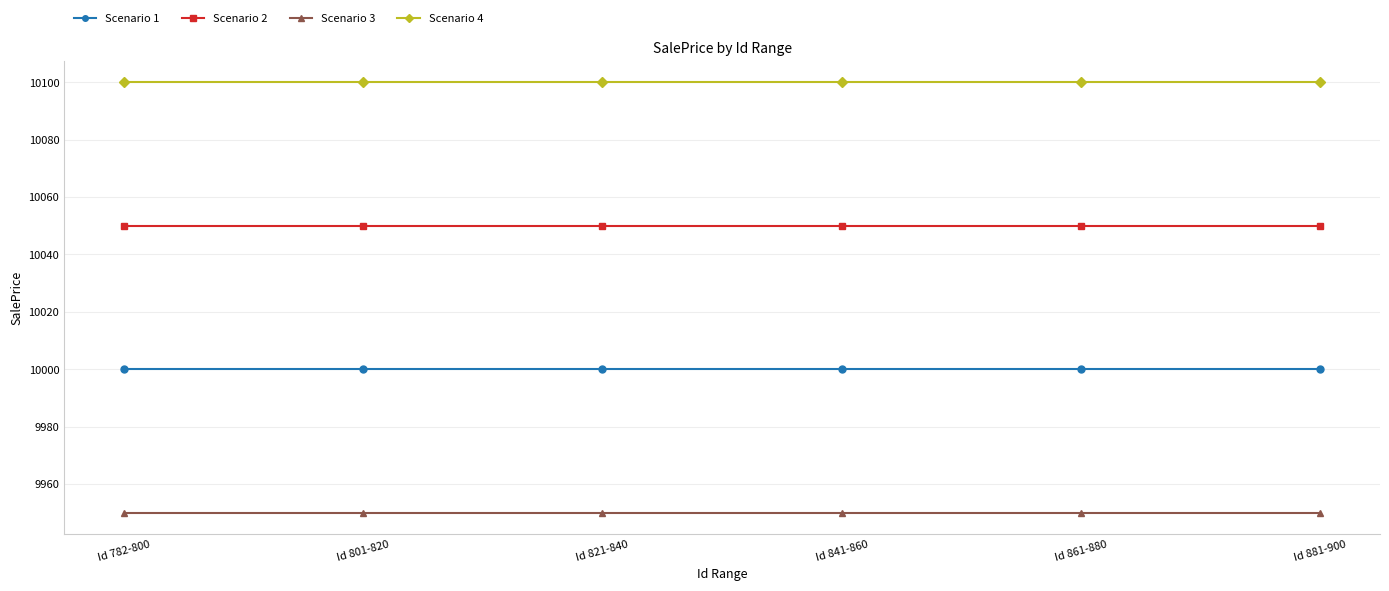

What is the spread (max minus min) of values at Id 782-800?

150